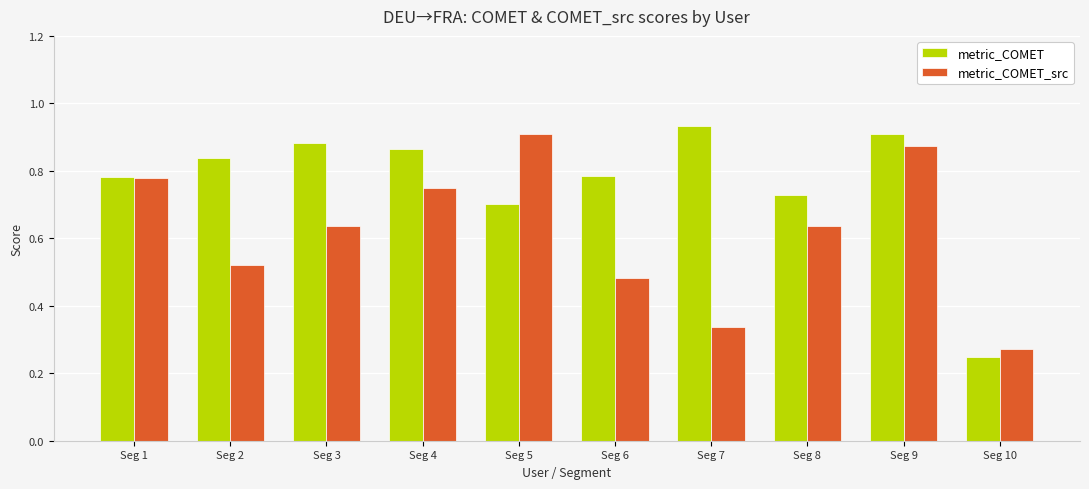

Between Seg 8 and Seg 9, which series saw the biggest shift?

metric_COMET_src